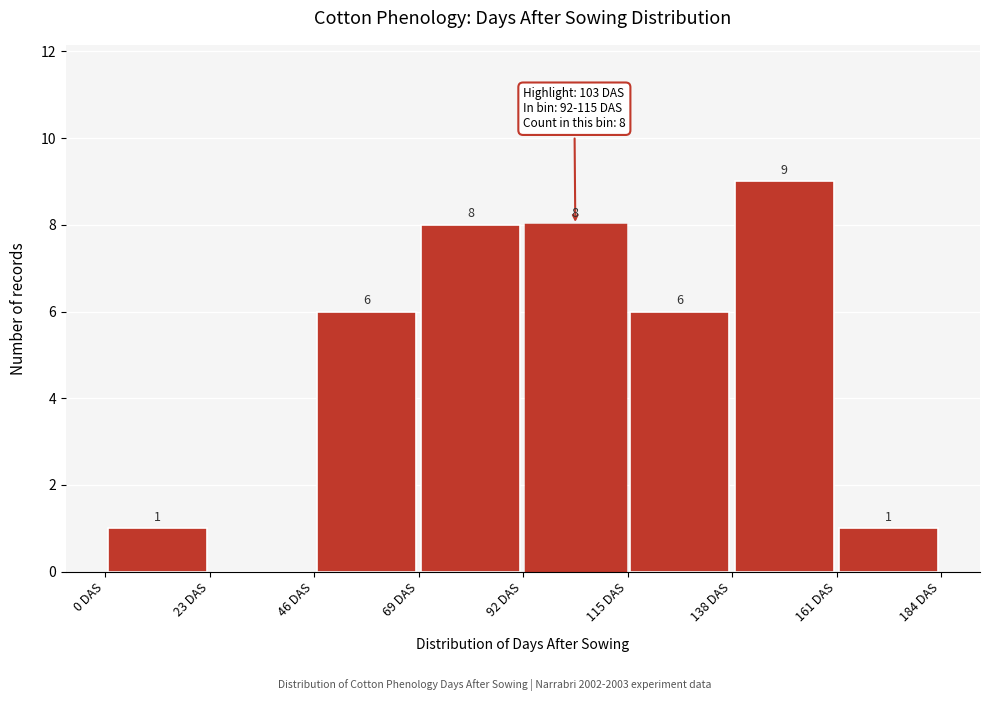

Which range on the x-axis has the tallest bar?

138 to 161